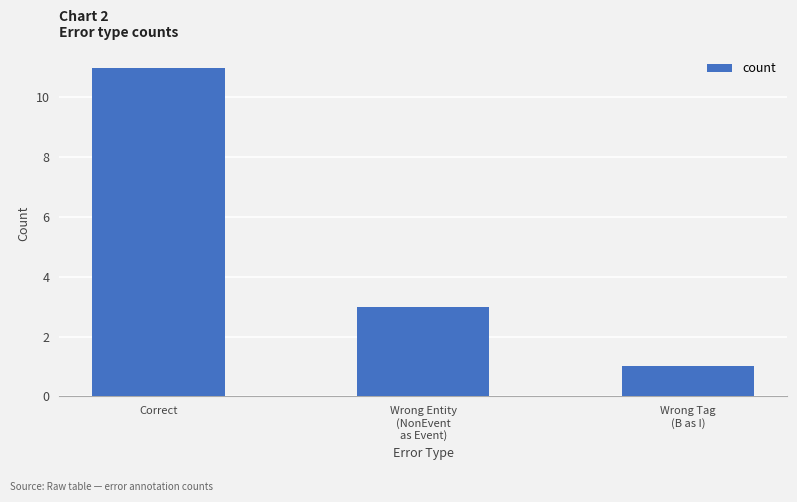

Approximately how many times larger is the value at Wrong Tag
(B as I) compared to Wrong Entity
(NonEvent
as Event)?

0.3